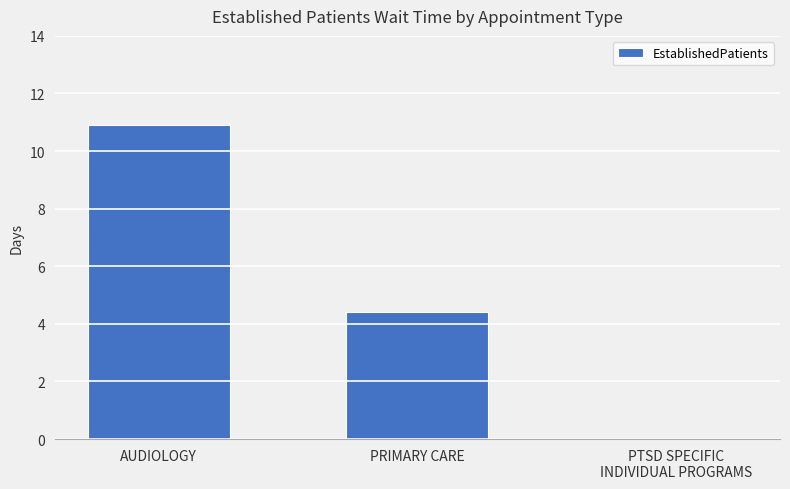

Which label corresponds to the largest value in the chart?

AUDIOLOGY